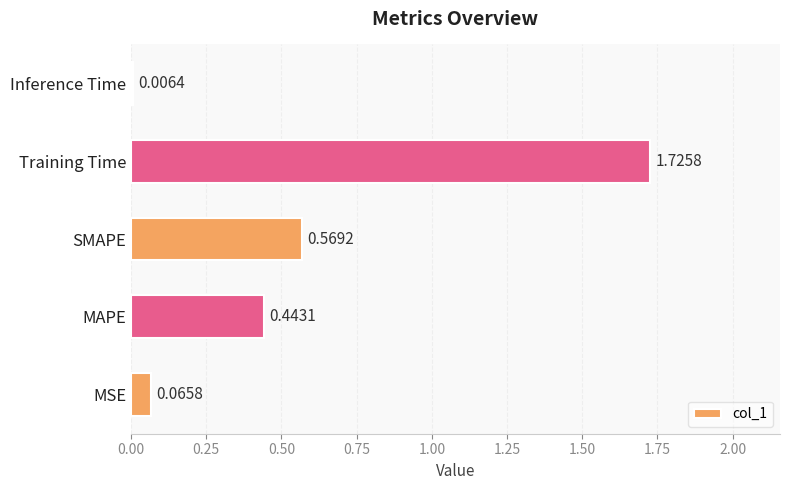

Does the chart contain stacked bars?

No